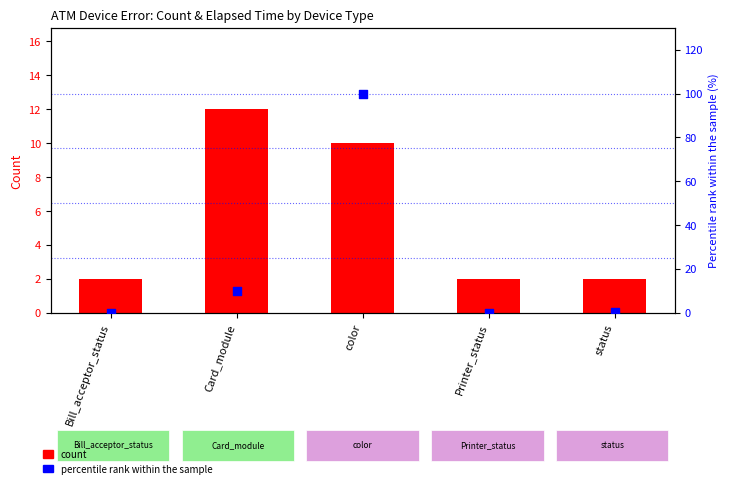

Which series has the widest spread of Y values?

percentile rank within the sample